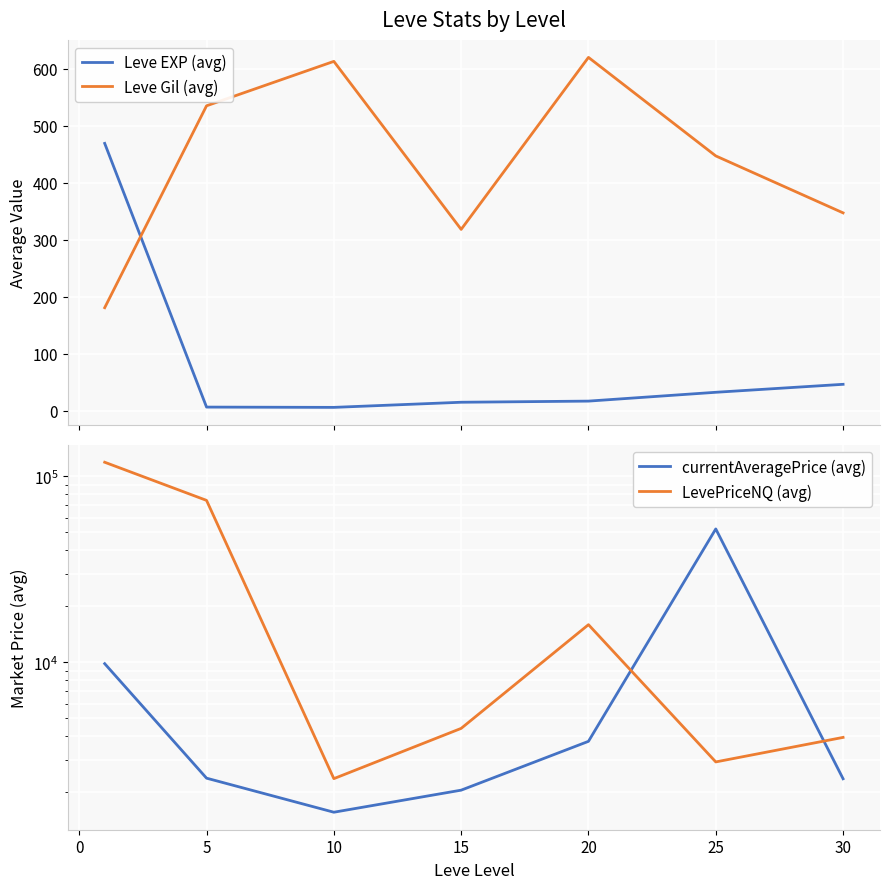

How many times do Leve EXP (avg) and Leve Gil (avg) cross each other?

1